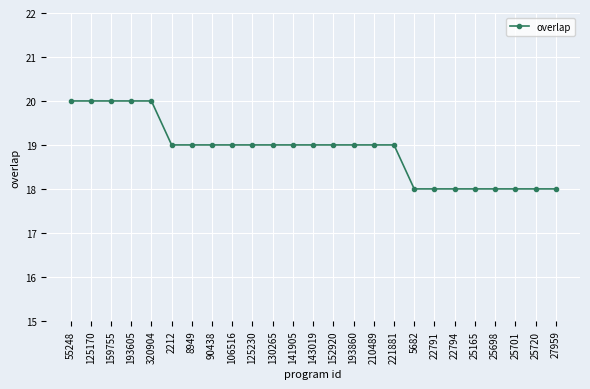

How many values are between 18 and 19?

20